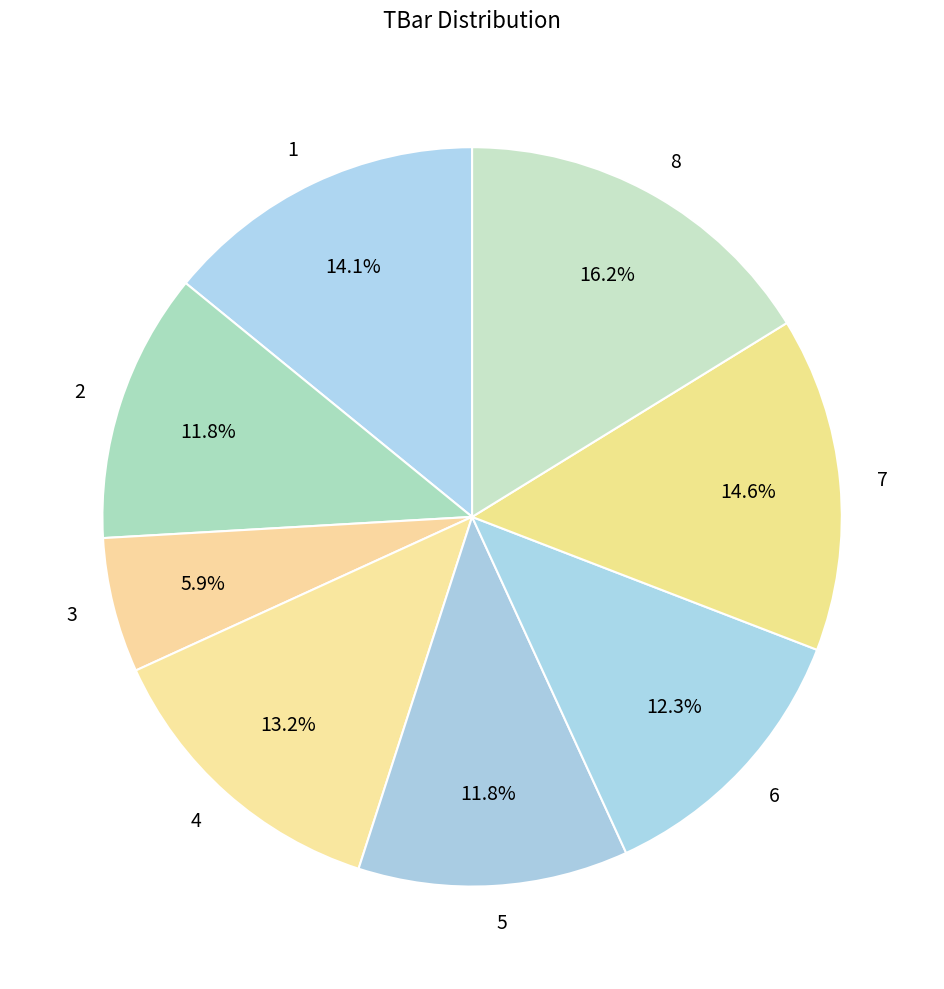

To the nearest percent, what percentage of the pie is 7?

15%